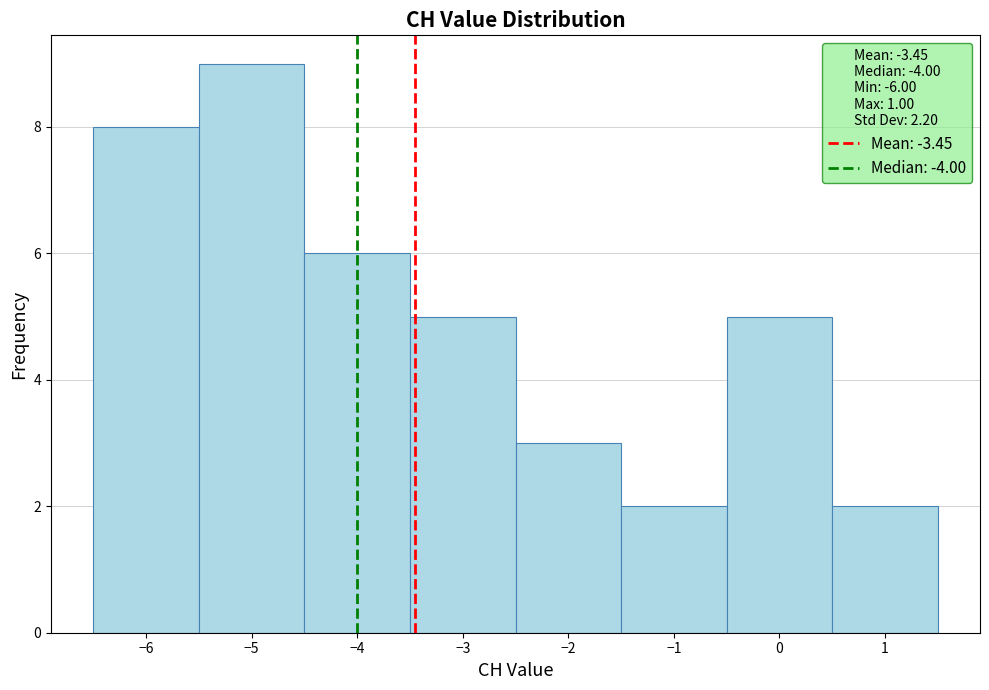

Reading left to right, transcribe this chart: for each bar, give the range it covers on the x-axis and its height. The values are not printed on the chart, so give them approximately, as read against the axis.

-6.5 to -5.5: 8
-5.5 to -4.5: 9
-4.5 to -3.5: 6
-3.5 to -2.5: 5
-2.5 to -1.5: 3
-1.5 to -0.5: 2
-0.5 to 0.5: 5
0.5 to 1.5: 2